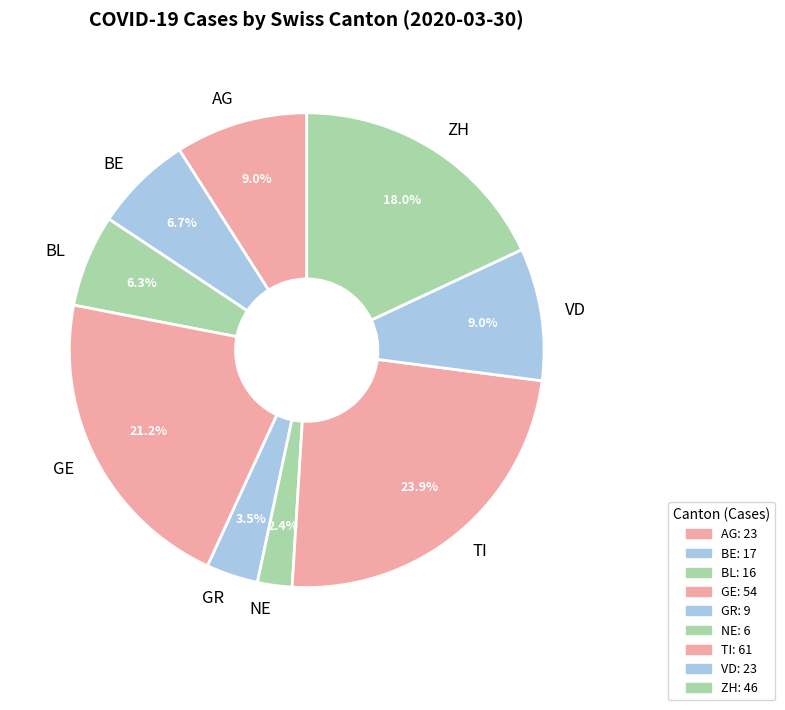

Does BL represent more than half of the total?

No